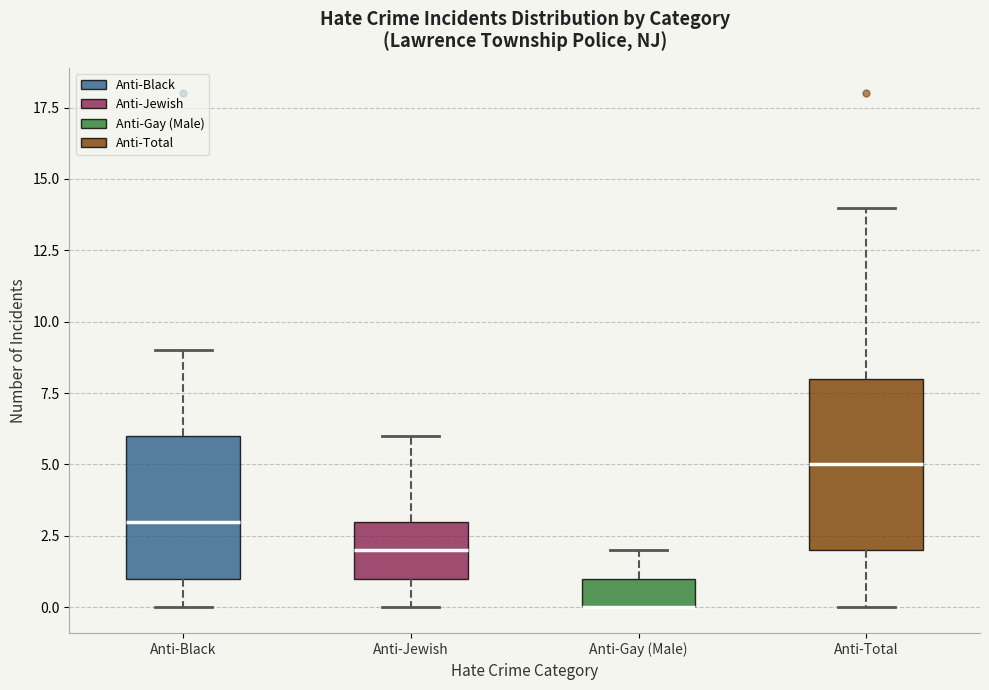

Where does the upper whisker of the box for Anti-Jewish end on the y-axis? The values are not printed on the chart, so give them approximately, as read against the axis.

6